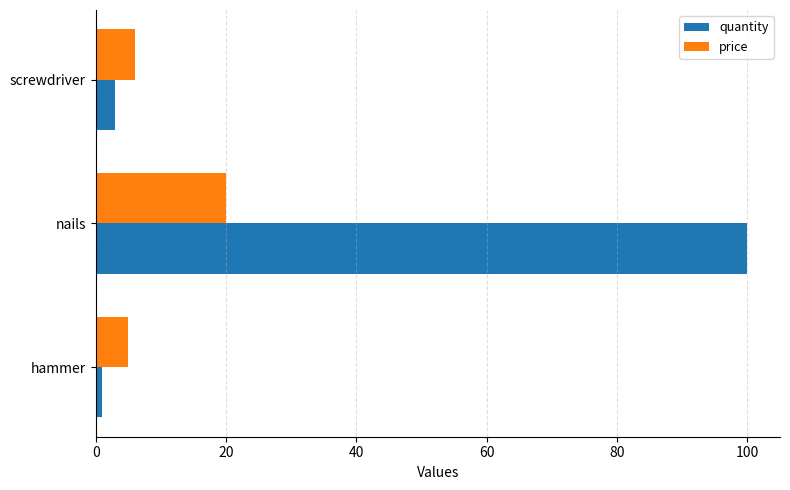

What is the smallest value displayed?

1